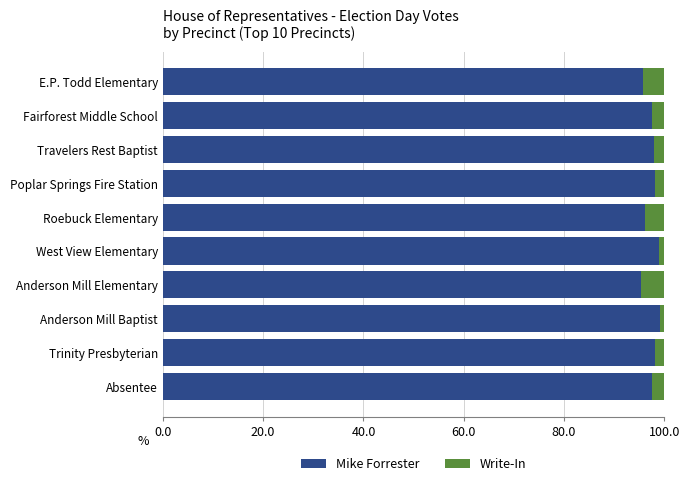

What is the total value across all series at E.P. Todd Elementary?

100.0